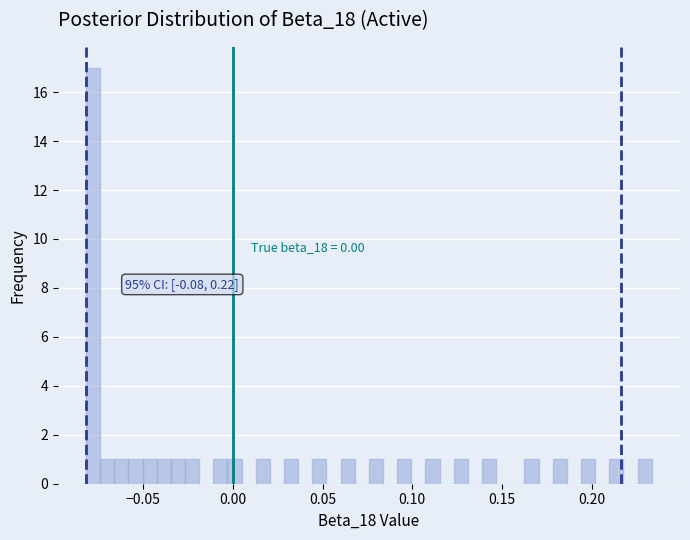

Read against the x-axis, roughly where is the centre of the tallest bar?

-0.080